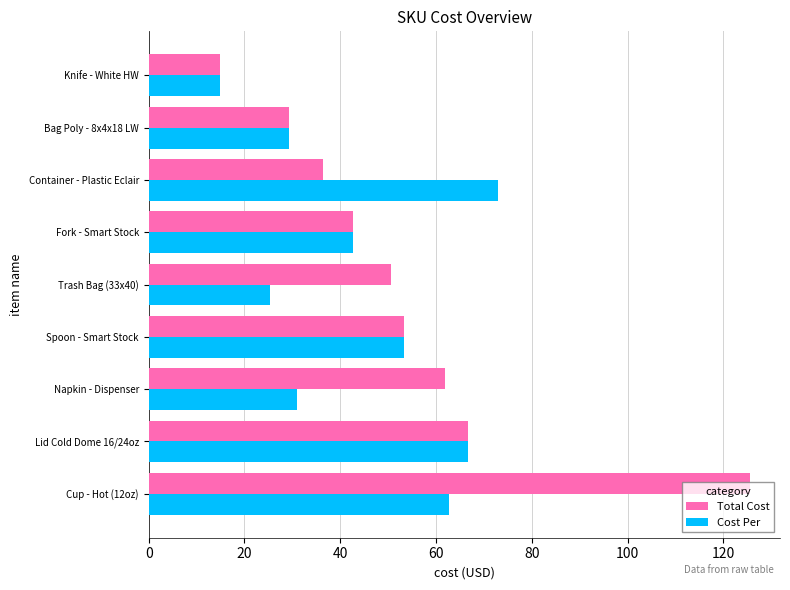

Which series has the largest total across all categories?

Total Cost